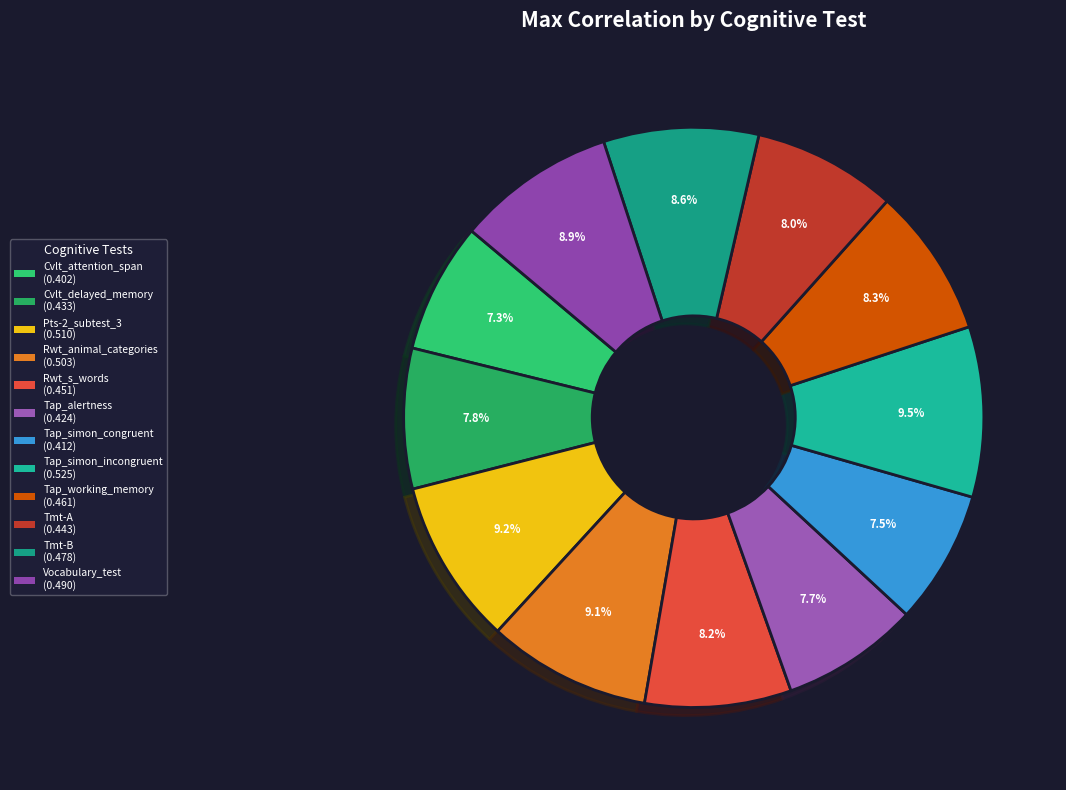

How many segments does this pie chart have?

12